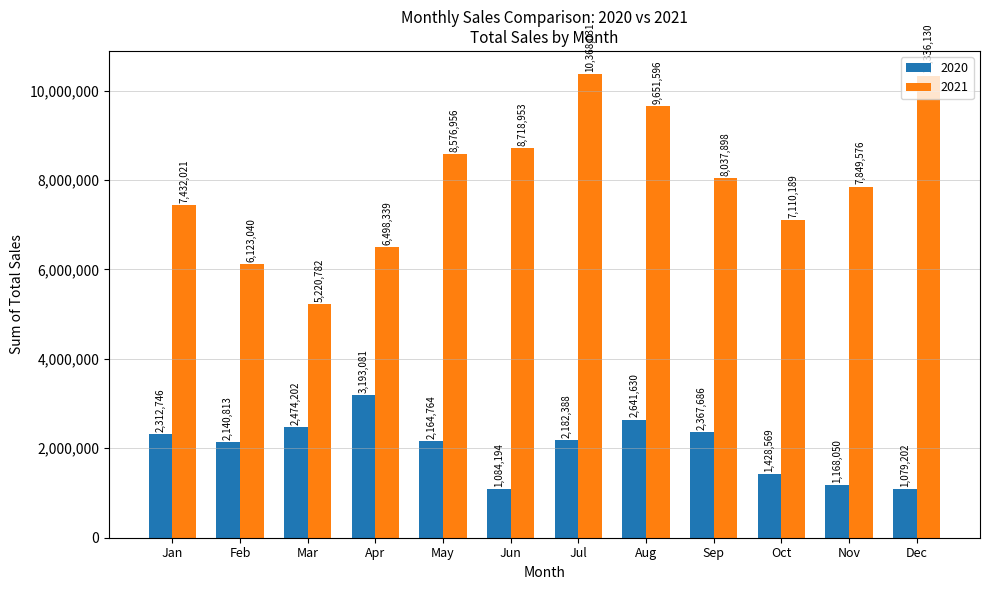

Reading left to right, what are all the values shown in this chart?

2020: 2312746	2140813	2474202	3193081	2164764	1084194	2182388	2641630	2367686	1428569	1168050	1079202
2021: 7432021	6123040	5220782	6498339	8576956	8718953	10368031	9651596	8037898	7110189	7849576	10336130